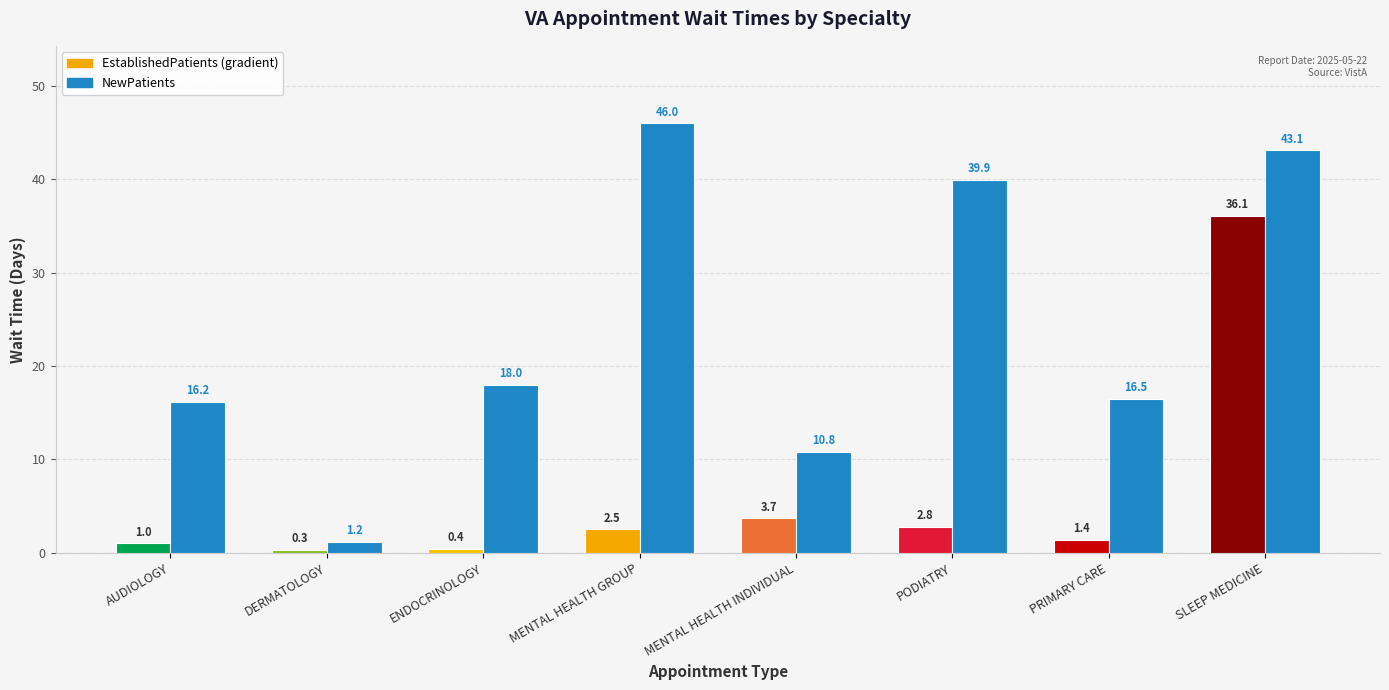

What is the difference between the highest and lowest values at MENTAL HEALTH GROUP?

43.5